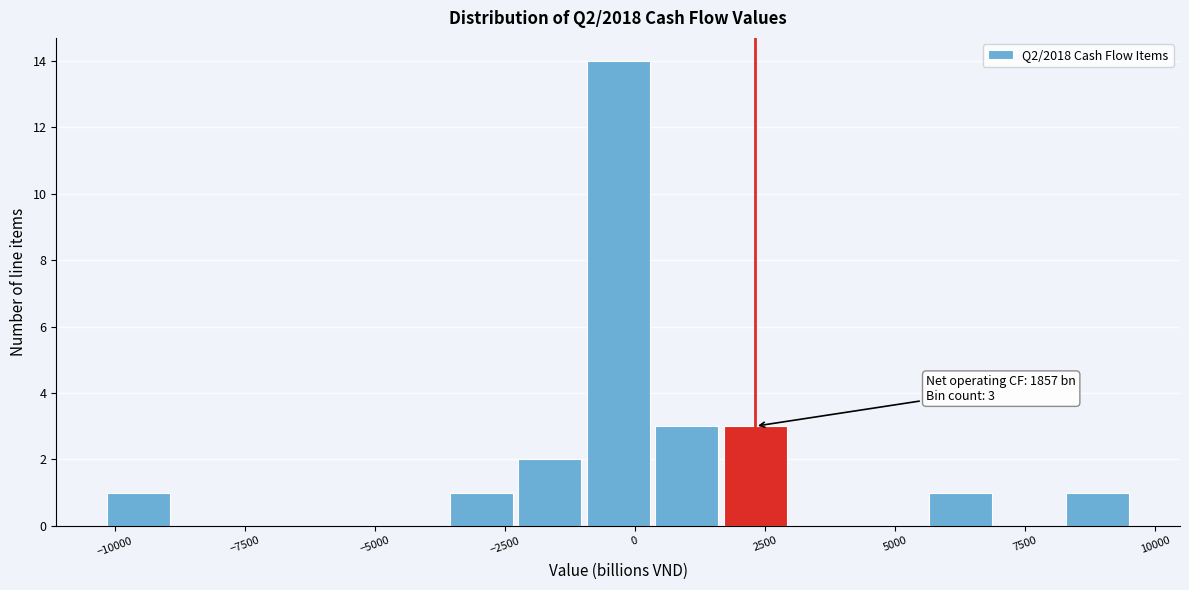

Read against the x-axis, roughly where is the centre of the tallest bar?

-500